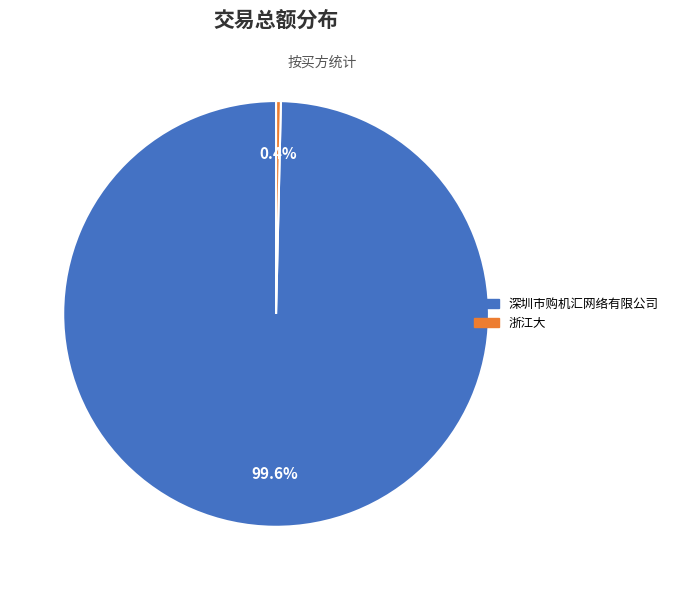

The 浙江大 slice represents 10% of the pie. True or false?

False